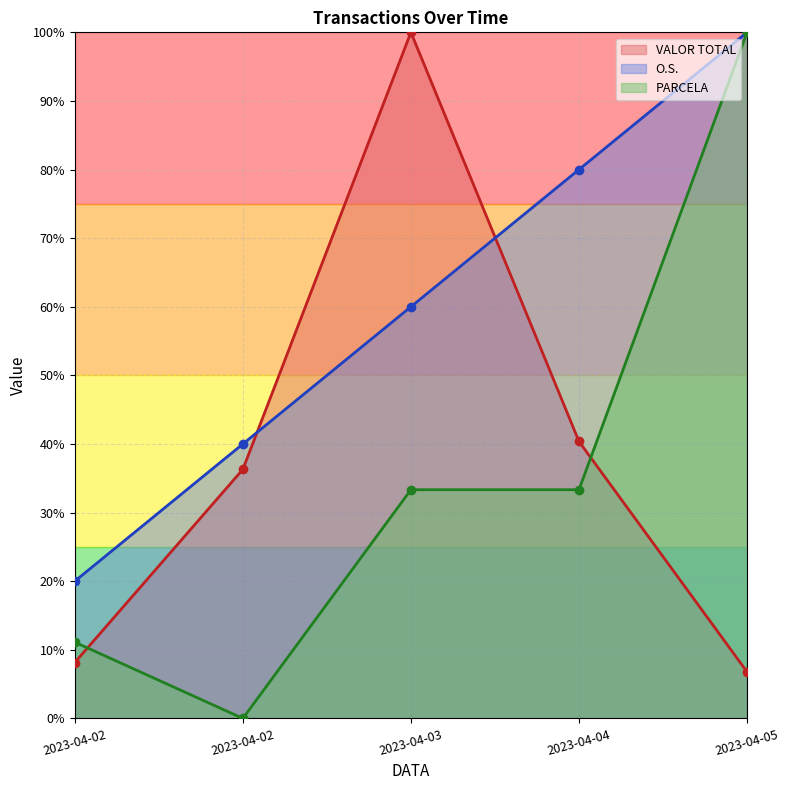

Which series changed the most between 2023-04-02 and 2023-04-03?

VALOR TOTAL